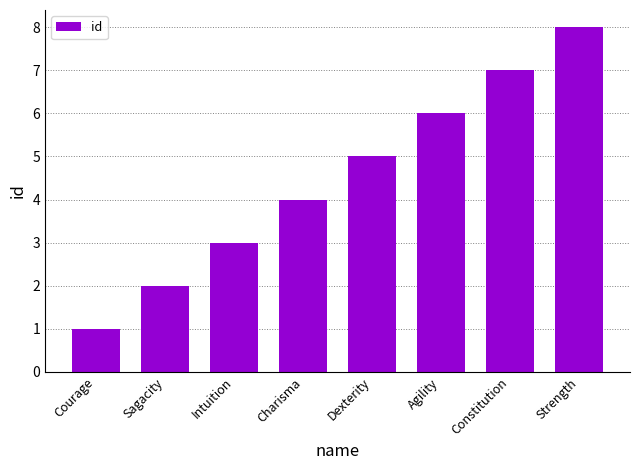

What is the change in value from Charisma to Dexterity?

+1